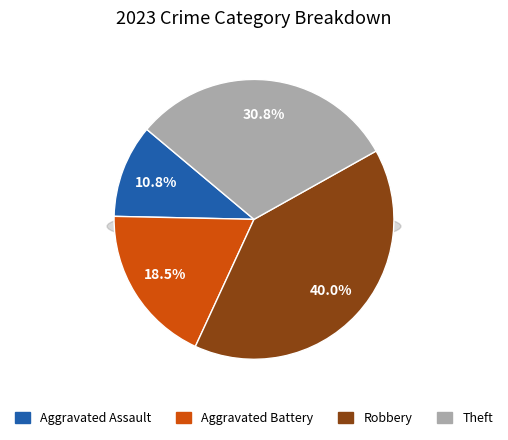

Is there a majority slice in this chart?

No